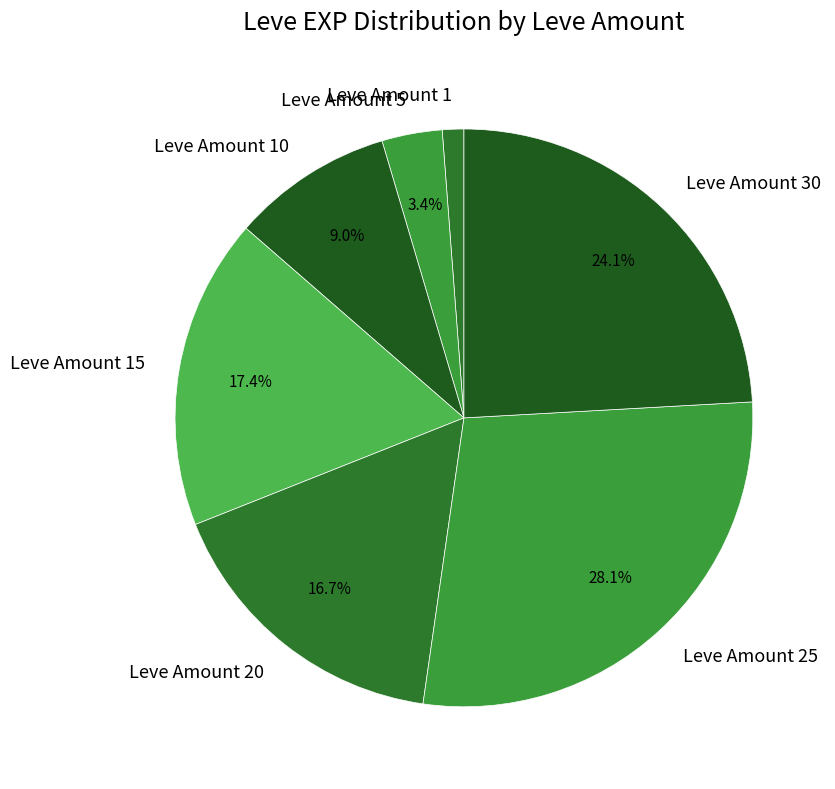

Is there a majority slice in this chart?

No